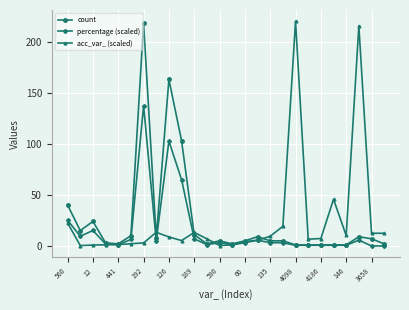

What is the maximum value shown in the chart?

220.0